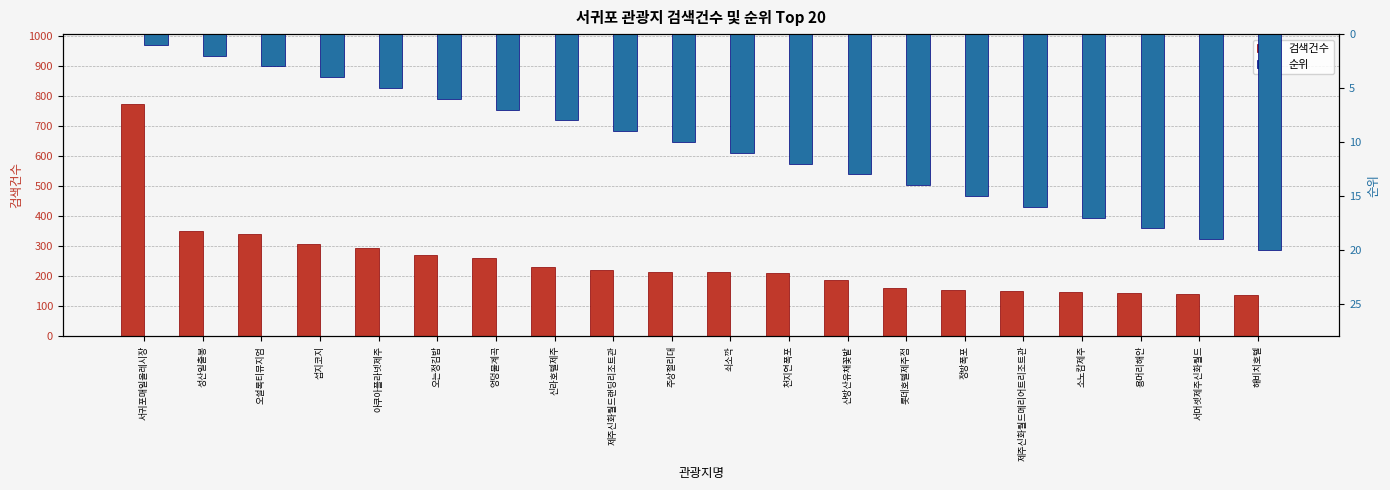

What is the greatest value displayed?

774